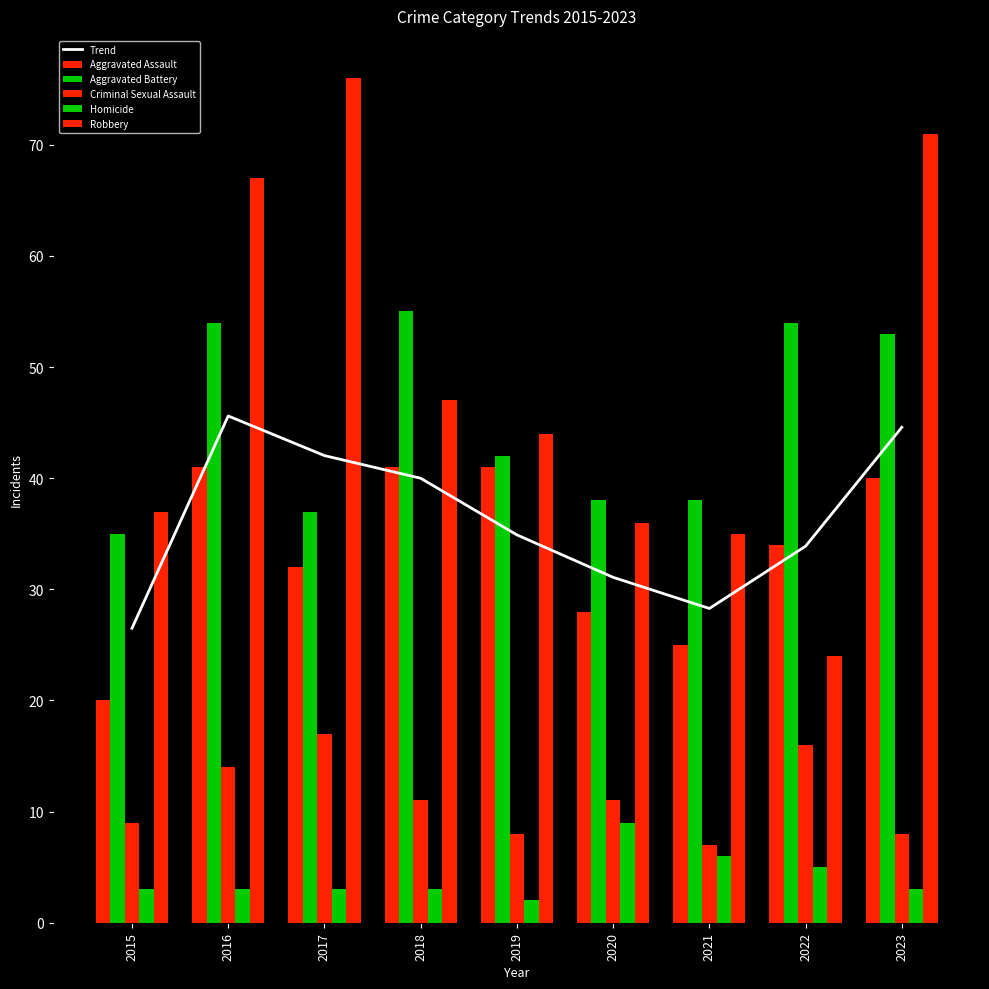

What is the spread (max minus min) of values at 2023?

68.0